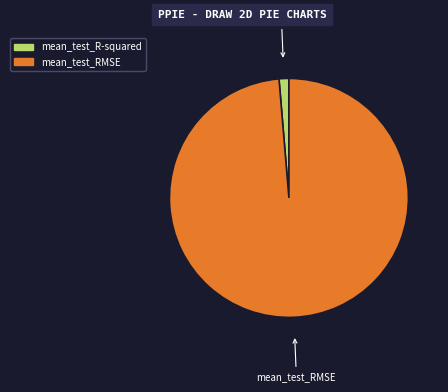

True or false: mean_test_R-squared accounts for 1% of the total.

True